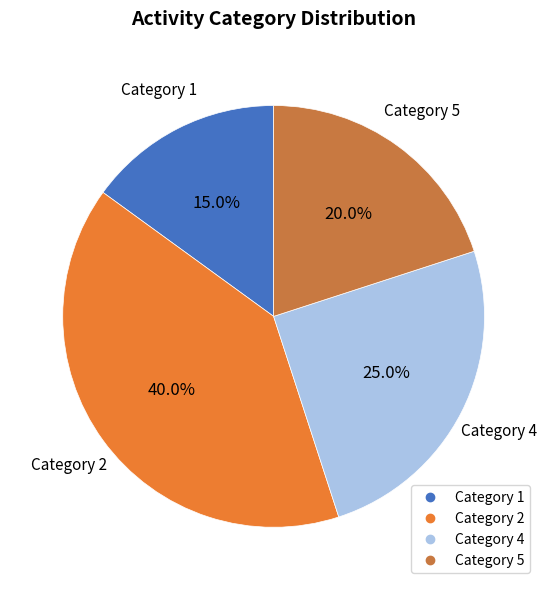

How many slices are in this pie chart?

4